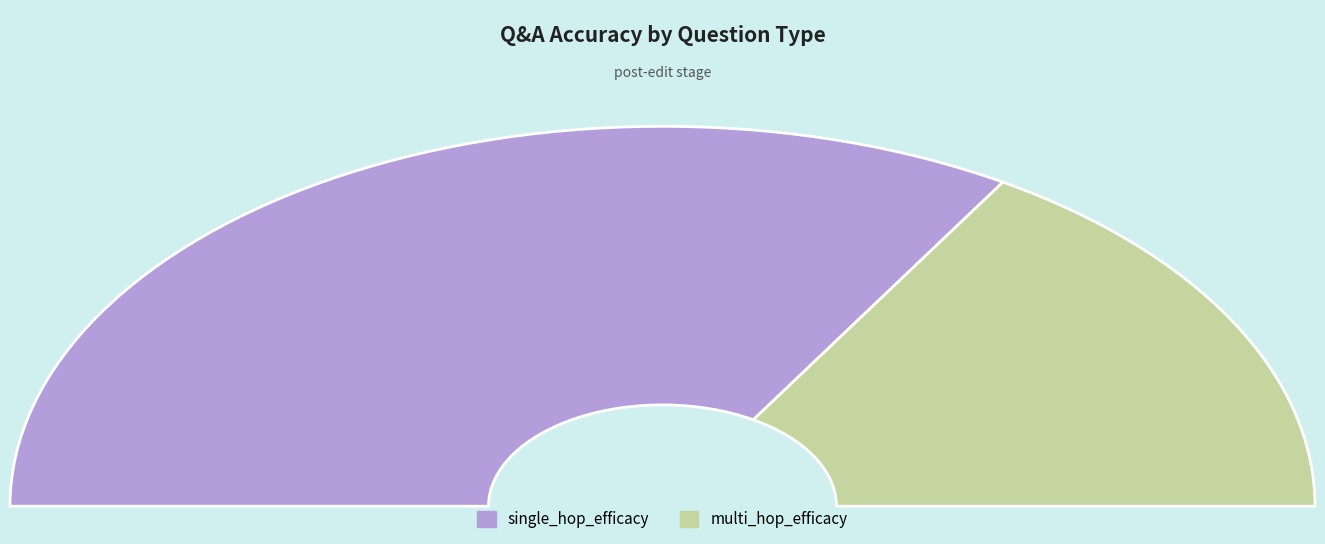

What is the largest slice in the pie chart?

single_hop_efficacy